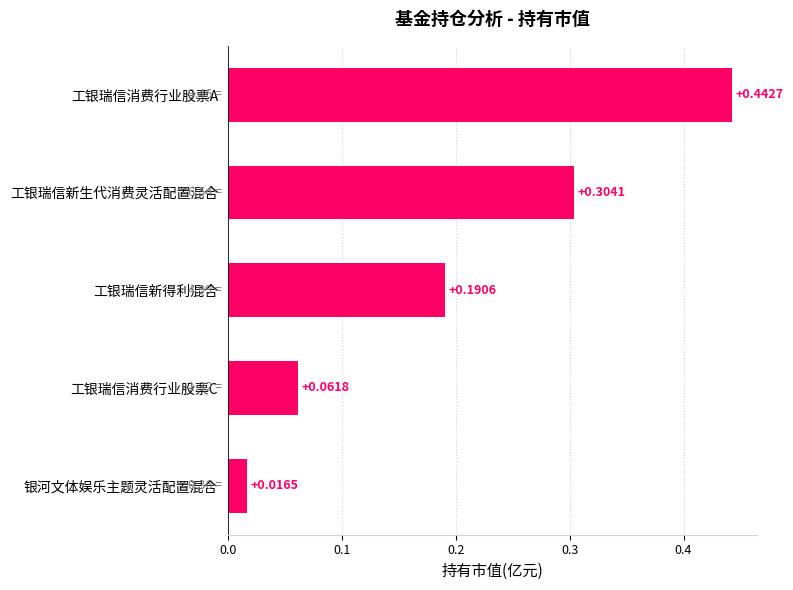

How many bars are there in total?

5